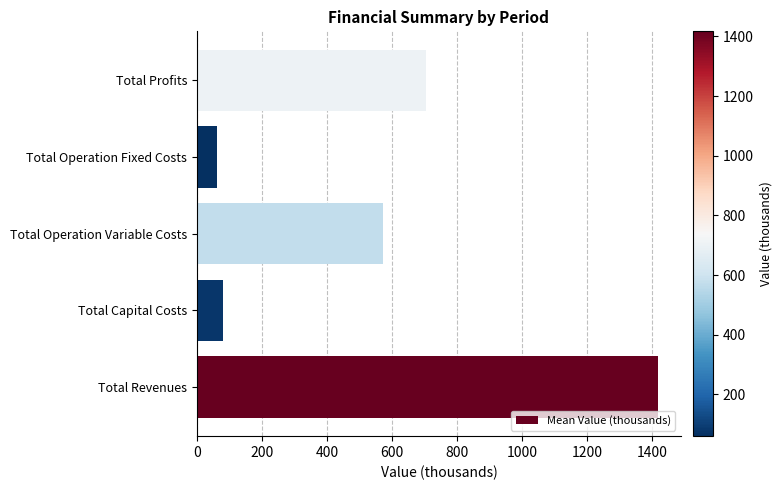

Rank the categories by value from lowest to highest.

Total Operation Fixed Costs, Total Capital Costs, Total Operation Variable Costs, Total Profits, Total Revenues